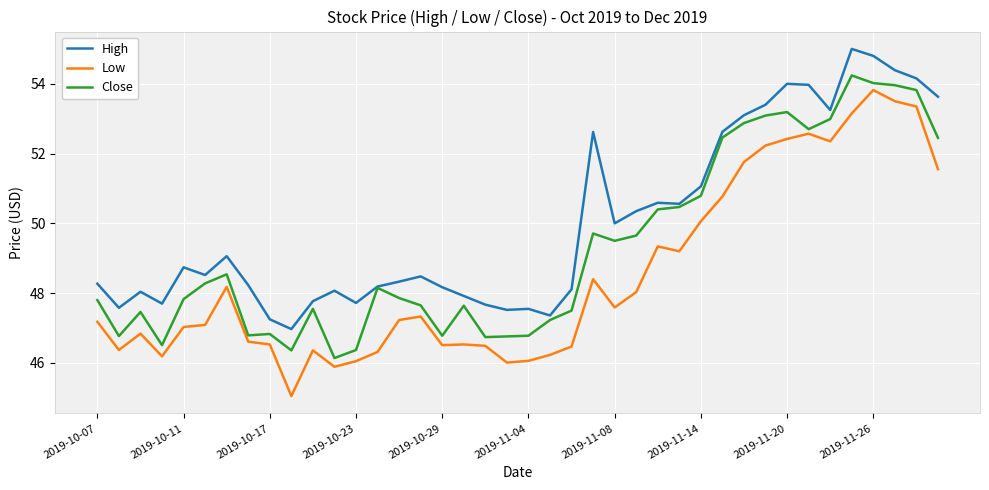

List the series in order of their overall mean, highest first.

High, Close, Low